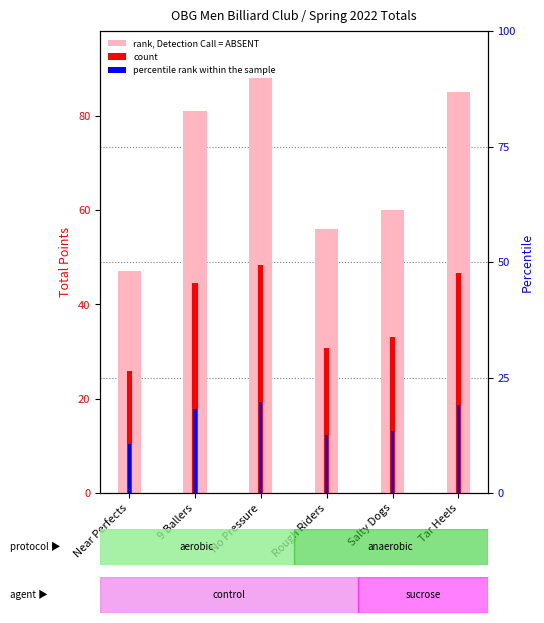

What is the difference between the rank, Detection Call = ABSENT values at Rough Riders and Salty Dogs?

4.0